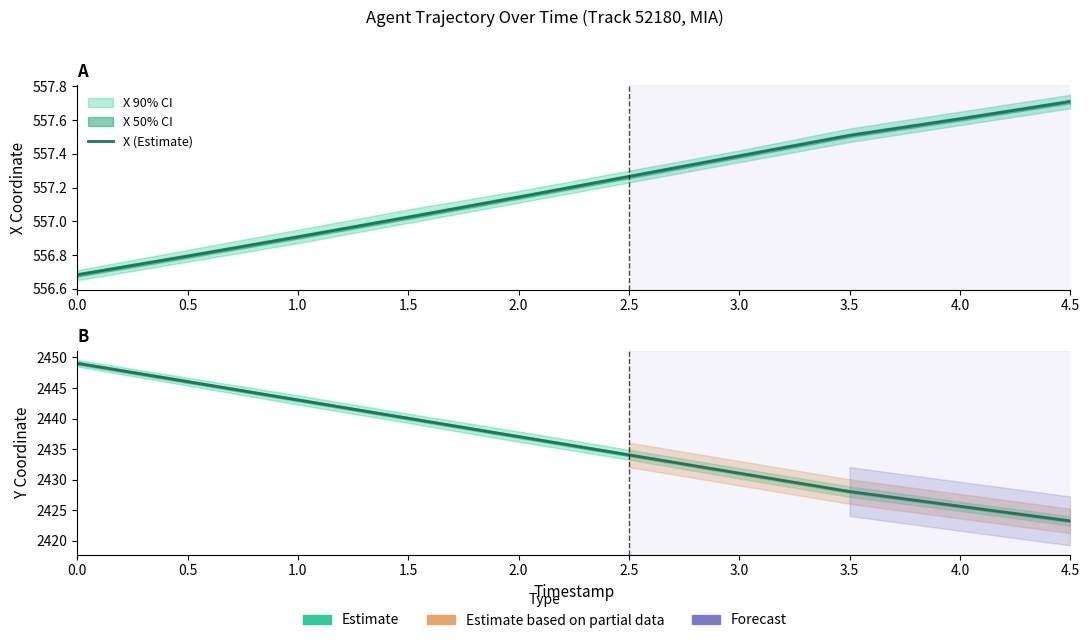

Between 4.0 and 4.5, which series saw the biggest shift?

Y (Estimate)